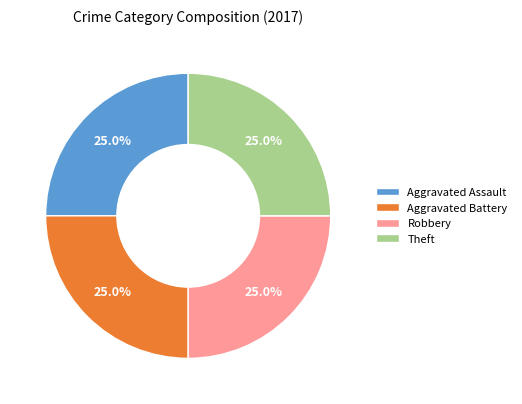

What is the ratio of the value at Aggravated Assault to the value at Robbery?

1.0